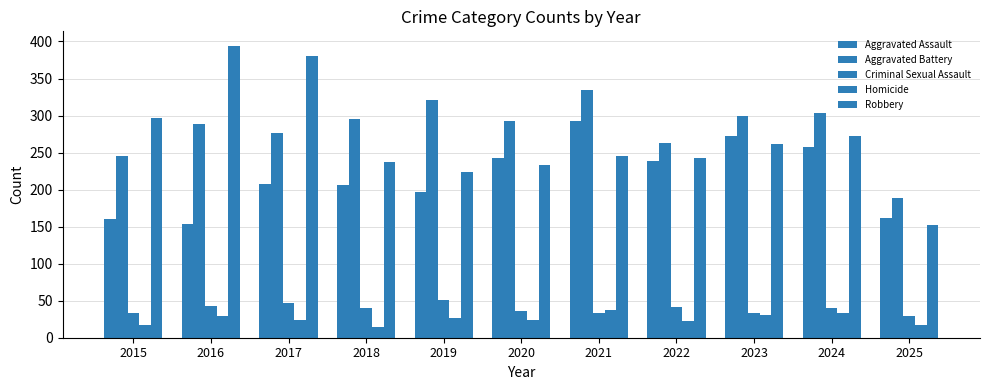

Does the chart contain stacked bars?

No